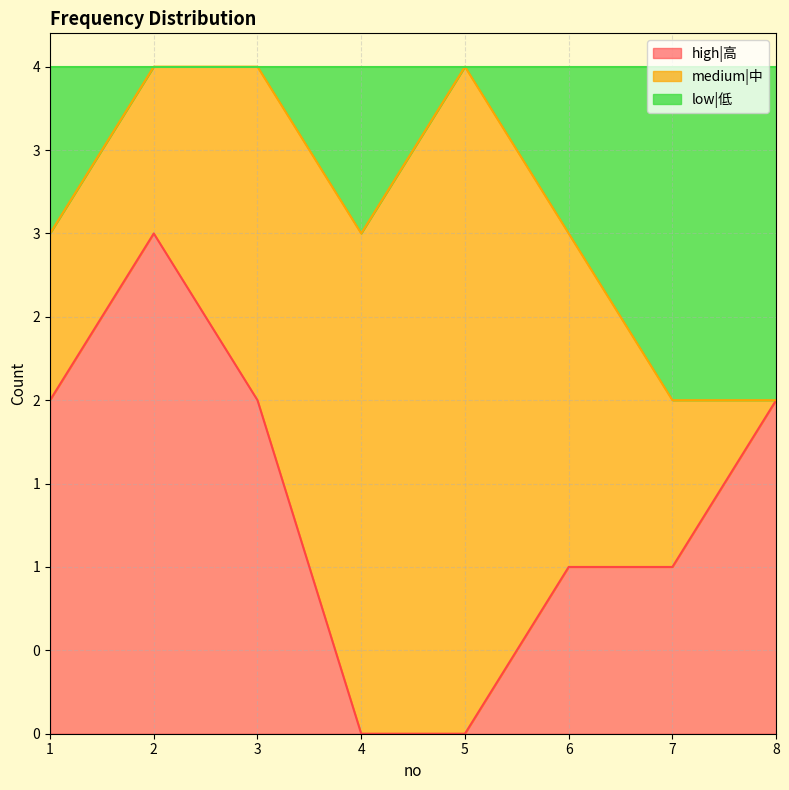

What is the highest value of the high|高 series?

3